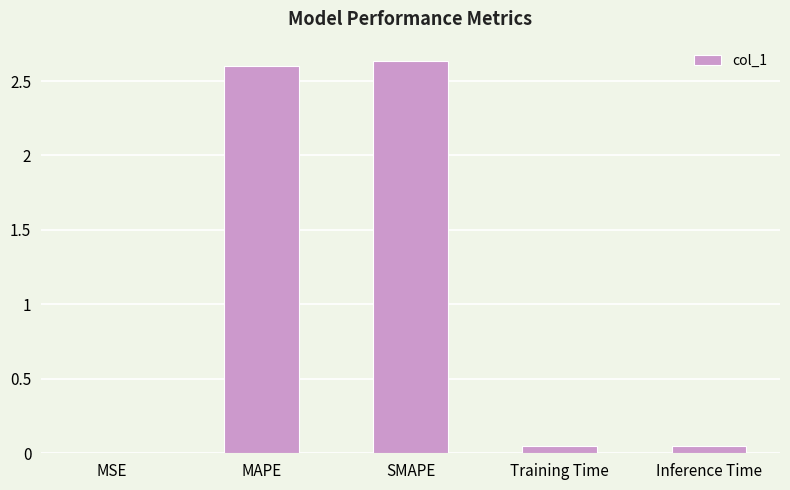

Between Inference Time and MAPE, which is larger?

MAPE